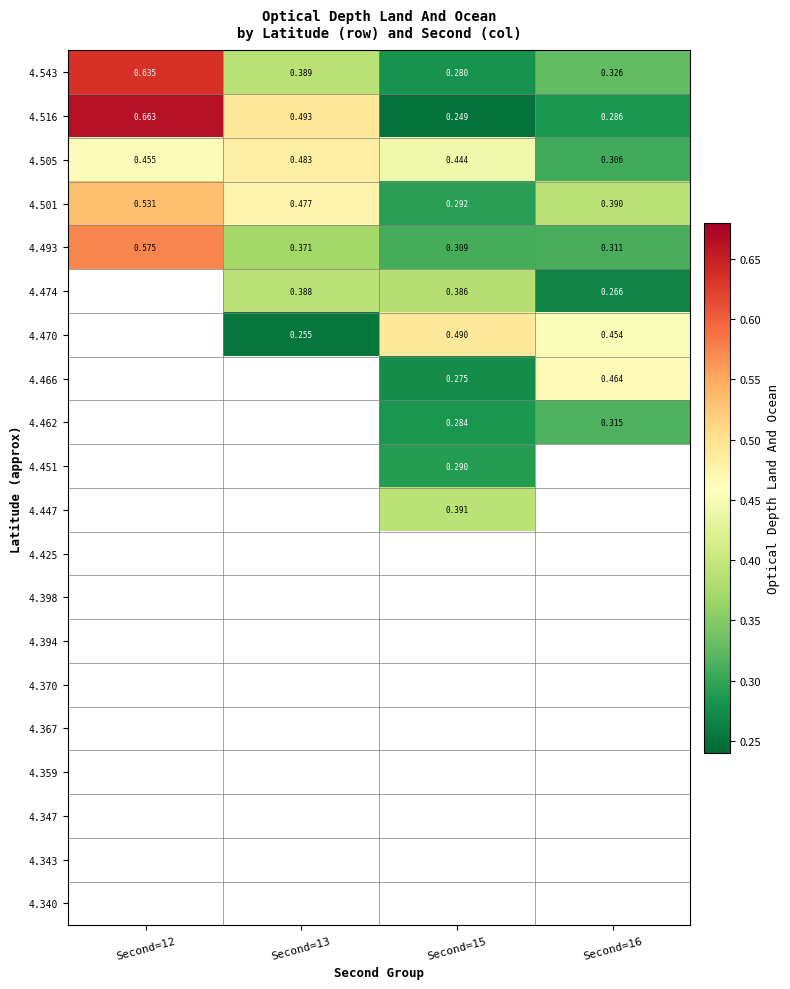

What is the maximum value shown in the chart?

0.7